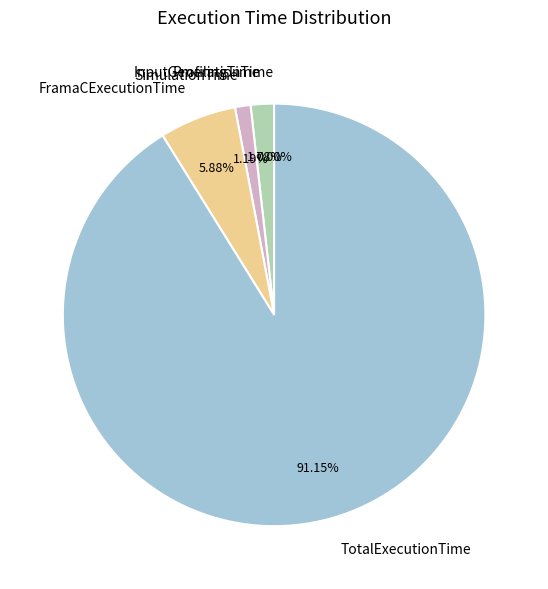

What is the largest slice in the pie chart?

TotalExecutionTime